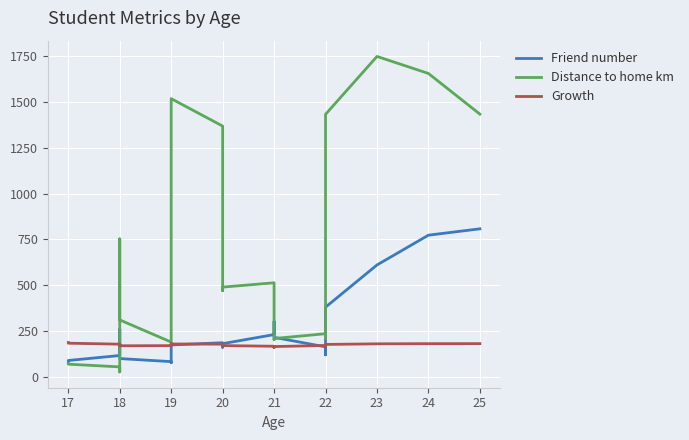

Between which two adjacent categories do Growth and Friend number first intersect?

18 and 18